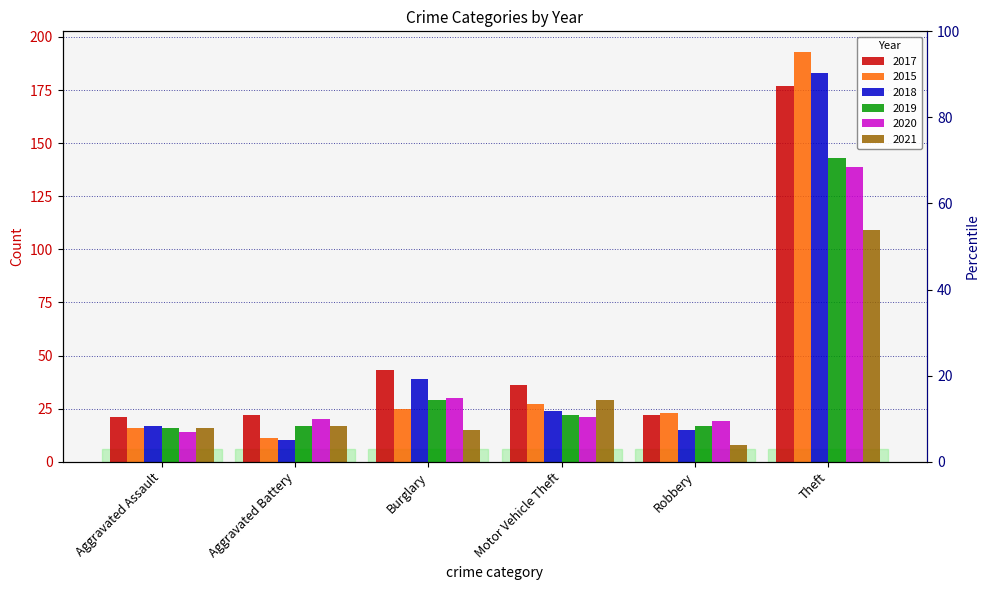

Are the bars horizontal?

No